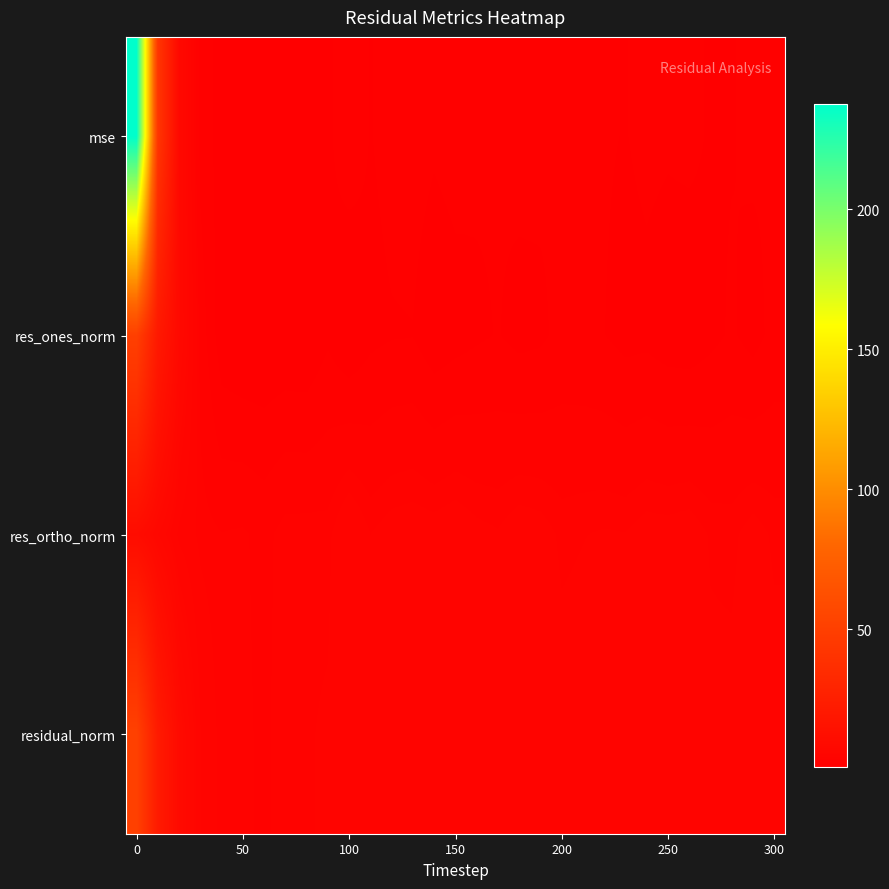

How many data points does each series have?

31